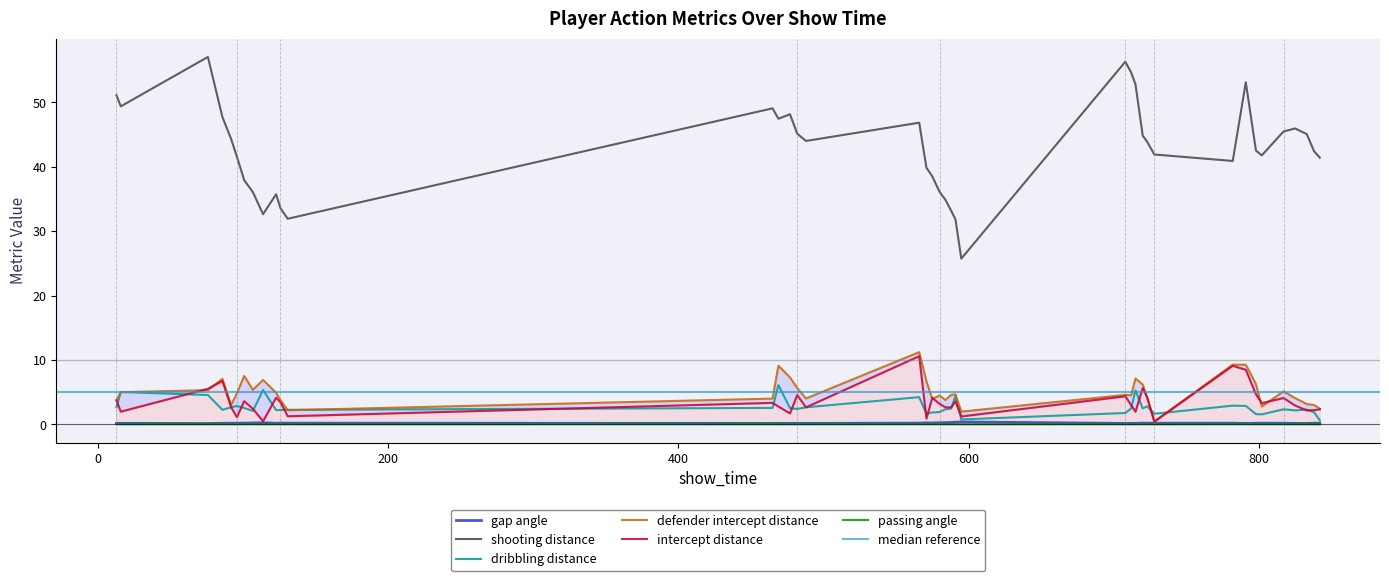

How many data points in intercept_distance are less than 3?

20